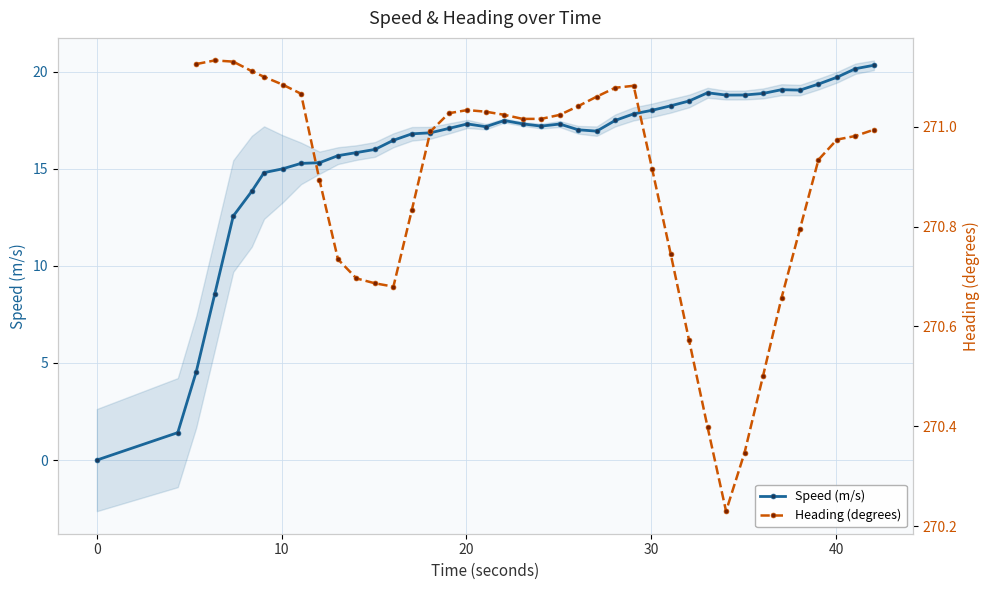

What is the value of the Speed (m/s) point at the 15th from the left?

16.8